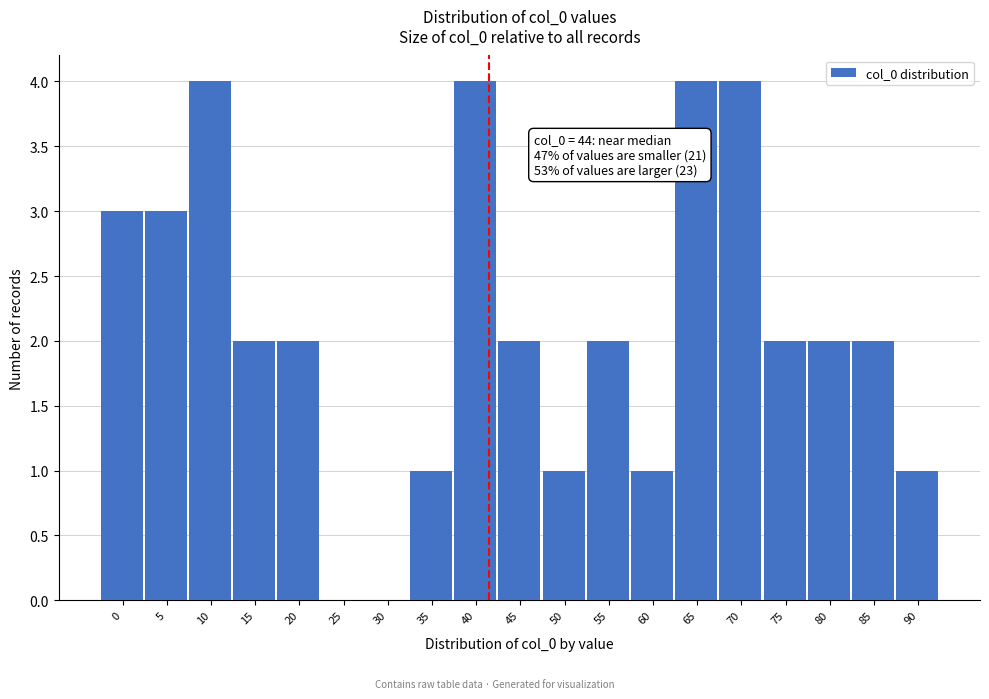

Reading left to right, list all the values displayed in this chart.

0=3	5=3	10=4	15=2	20=2	25=0	30=0	35=1	40=4	45=2	50=1	55=2	60=1	65=4	70=4	75=2	80=2	85=2	90=1